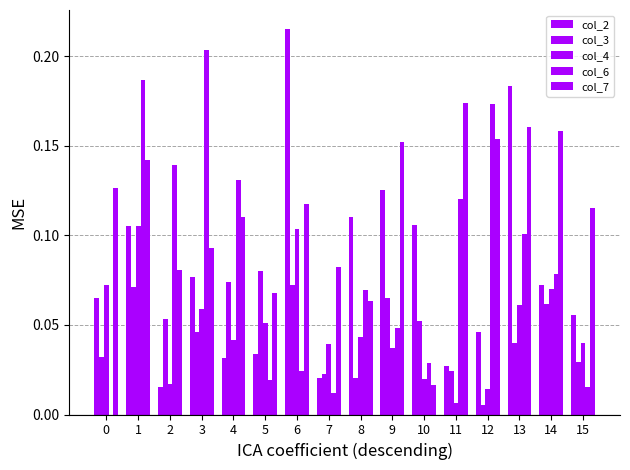

Reading left to right, list all the values displayed in this chart.

col_2: 0.1	0.1	0.0	0.1	0.0	0.0	0.2	0.0	0.1	0.1	0.1	0.0	0.0	0.2	0.1	0.1
col_3: 0.0	0.1	0.1	0.0	0.1	0.1	0.1	0.0	0.0	0.1	0.1	0.0	0.0	0.0	0.1	0.0
col_4: 0.1	0.1	0.0	0.1	0.0	0.1	0.1	0.0	0.0	0.0	0.0	0.0	0.0	0.1	0.1	0.0
col_6: 0.0	0.2	0.1	0.2	0.1	0.0	0.0	0.0	0.1	0.0	0.0	0.1	0.2	0.1	0.1	0.0
col_7: 0.1	0.1	0.1	0.1	0.1	0.1	0.1	0.1	0.1	0.2	0.0	0.2	0.2	0.2	0.2	0.1